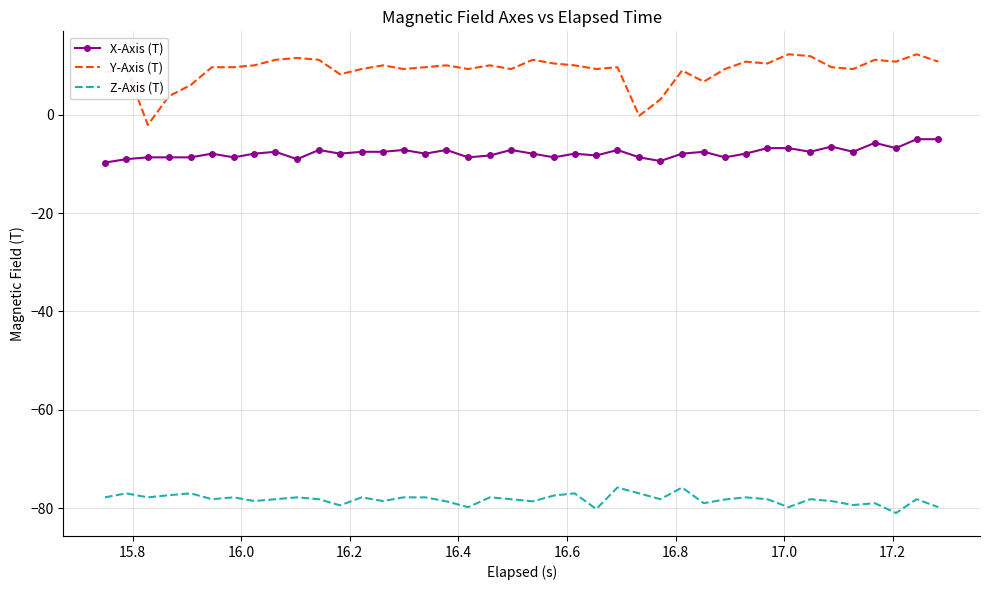

Which series has the largest total across all categories?

Y-Axis (T)